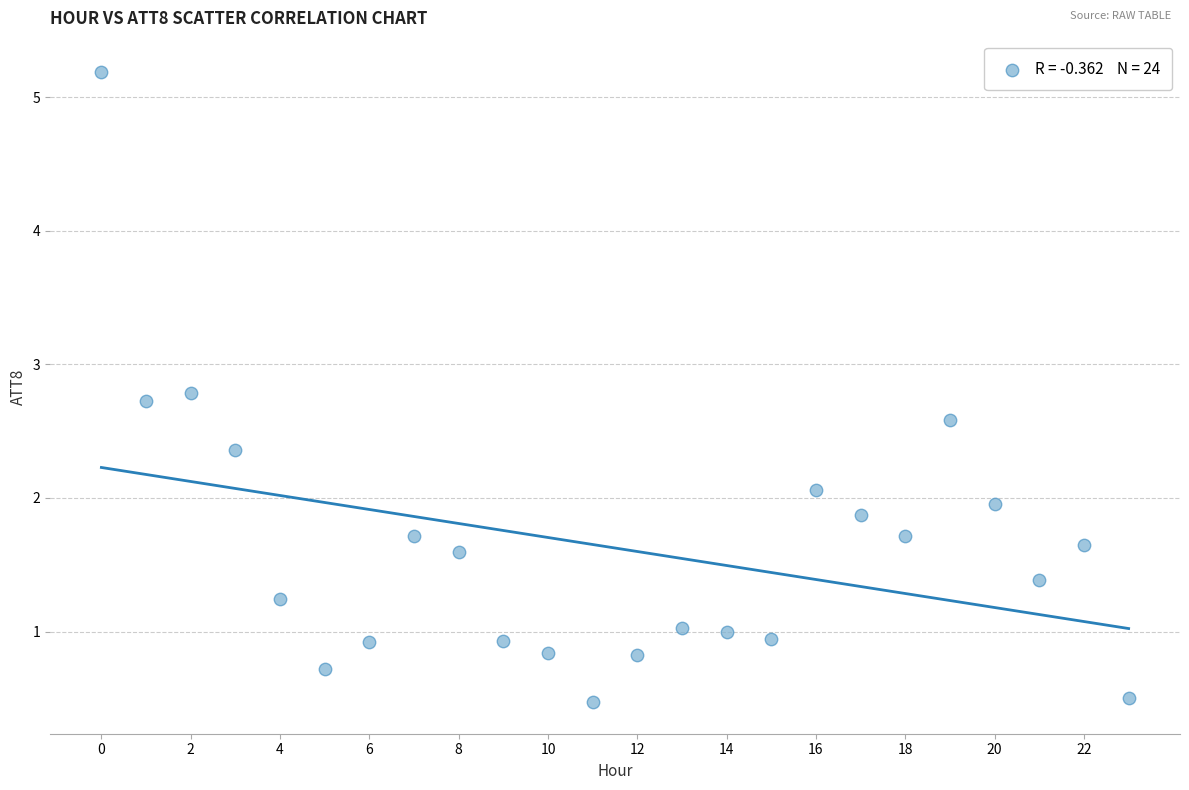

What is the range of Y values (max minus min)?

4.7